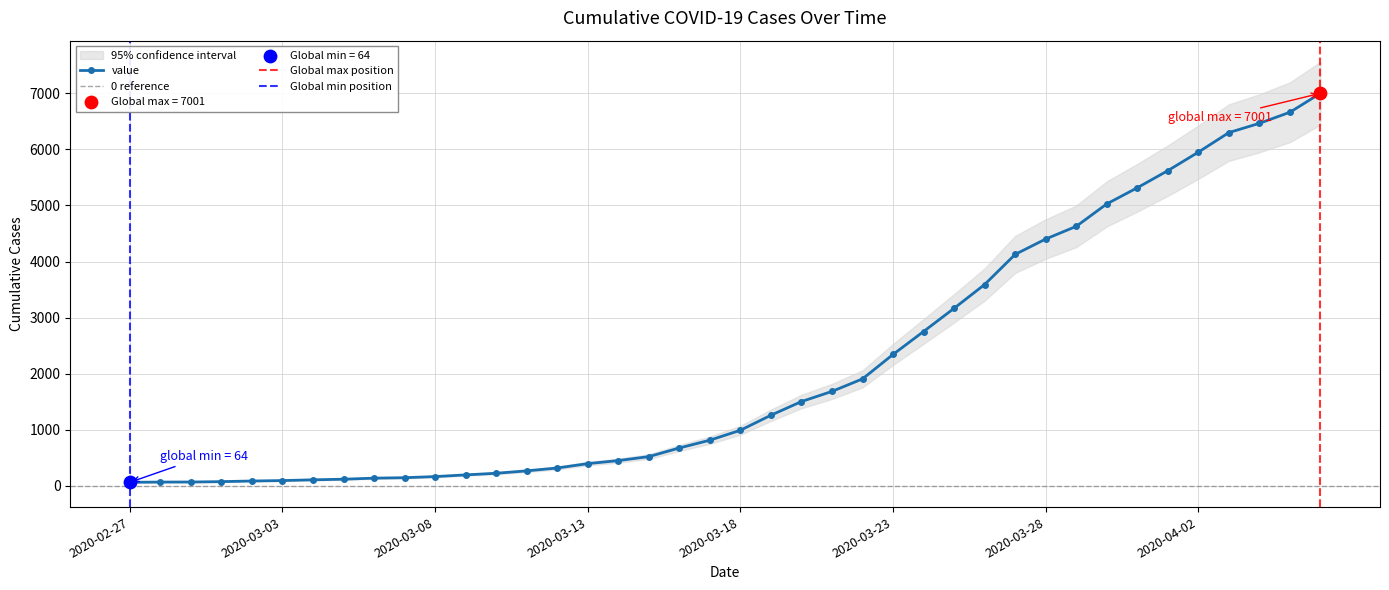

Between 2020-03-15 and 2020-03-30, which is larger?

2020-03-30